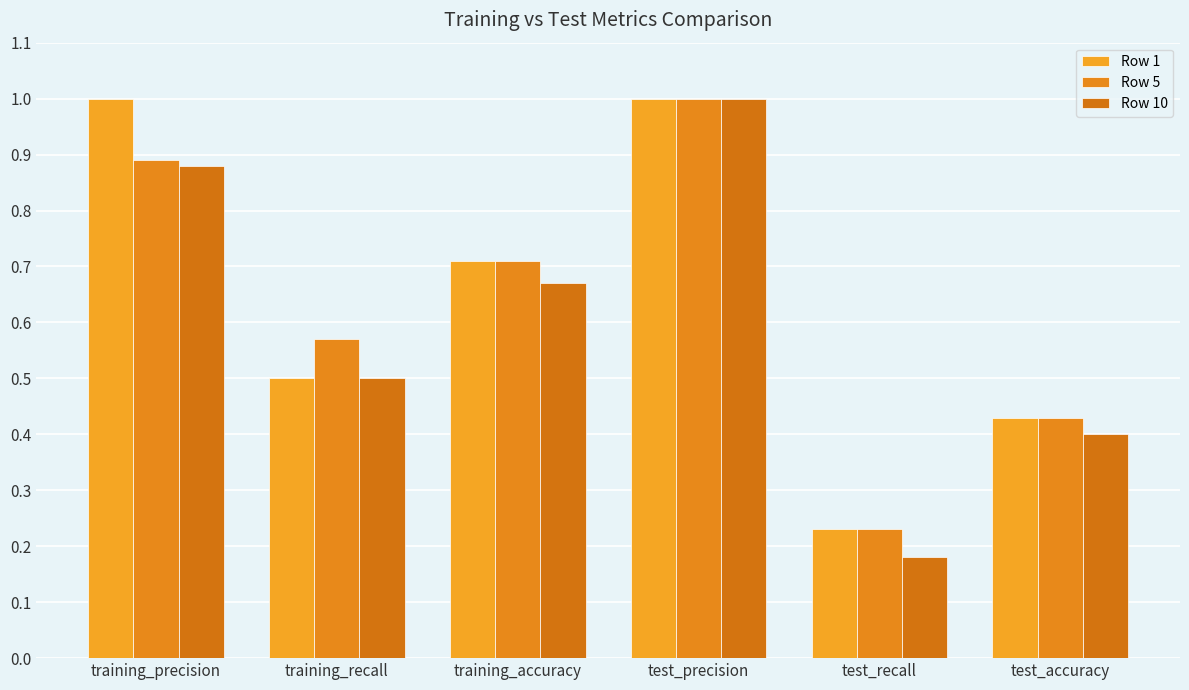

What is the difference between the maximum and minimum values in the Row 1 series?

0.8